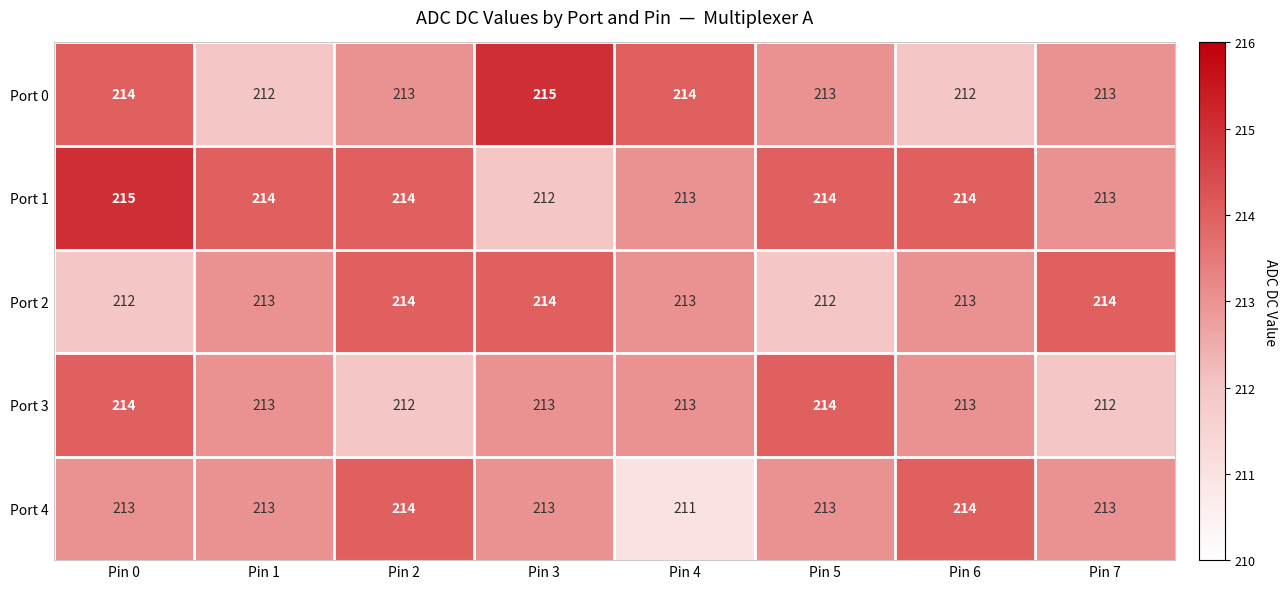

What is the sum of all Port 2 values?

1705